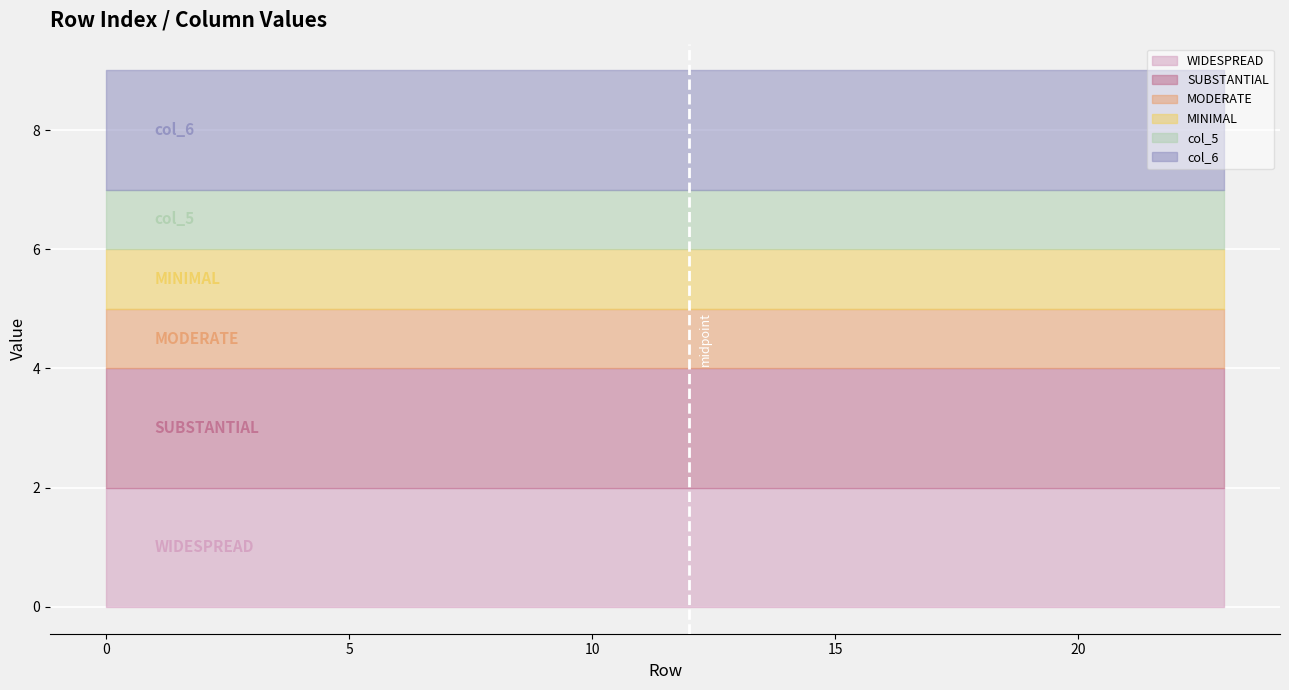

Read the 4 value at 16.

1